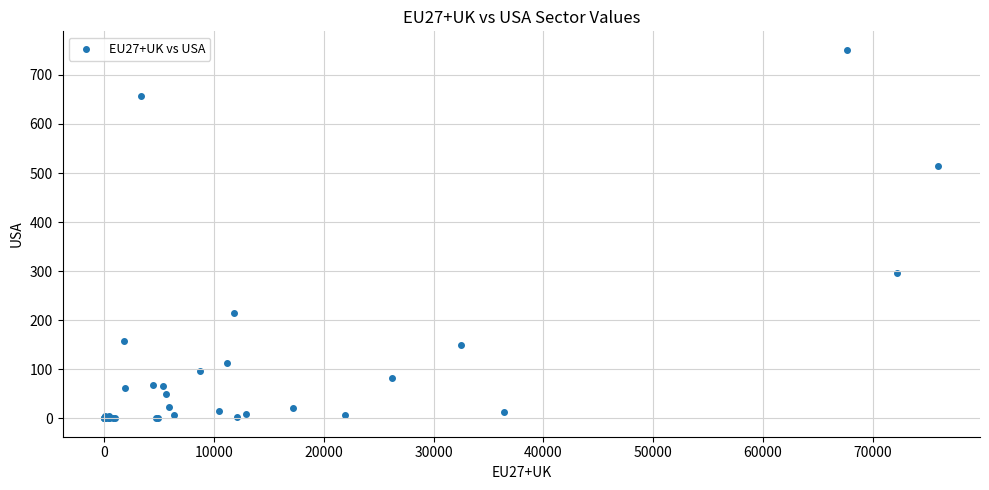

What Y value in the scatter plot is closest to 375?

295.7